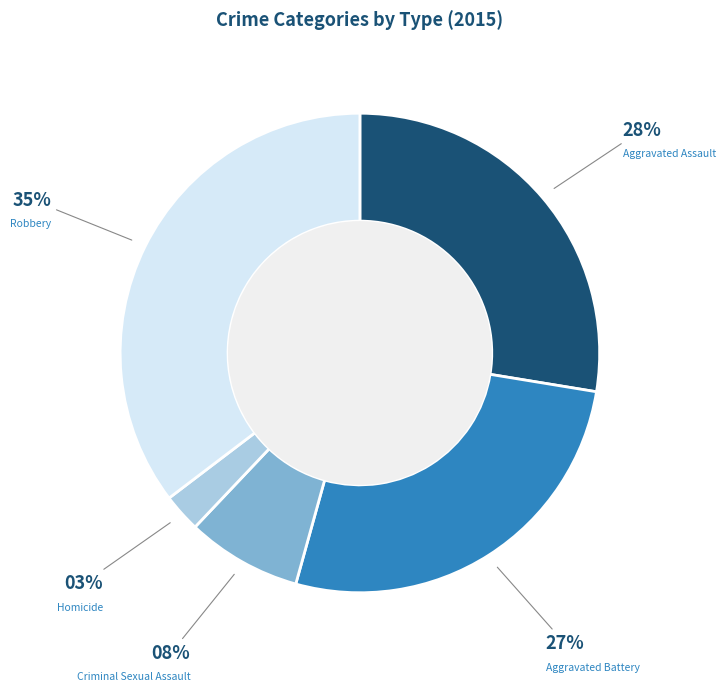

Is there any slice that represents more than half of the pie?

No